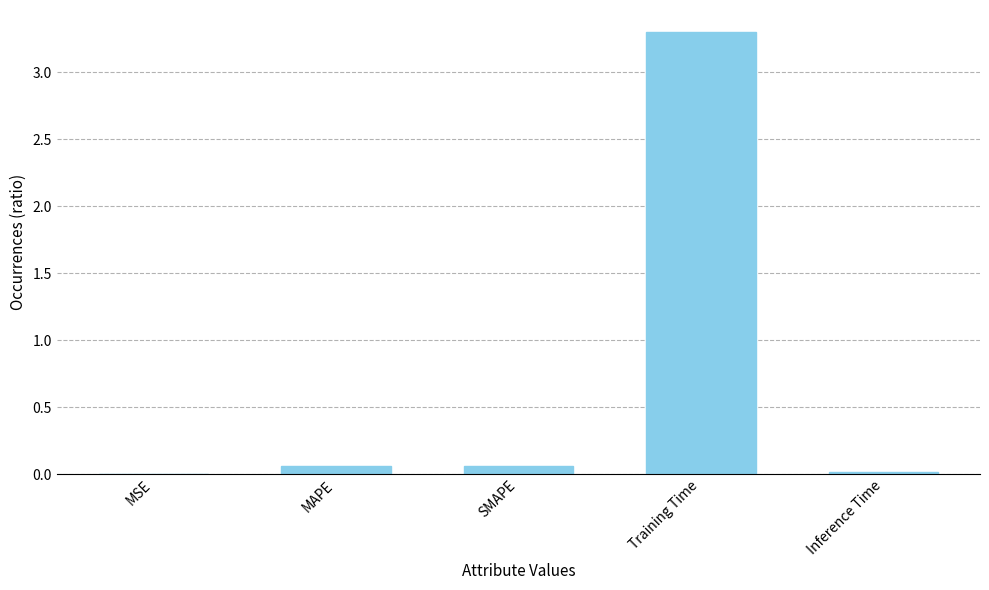

Is it true that the value at Training Time is 1.1?

False